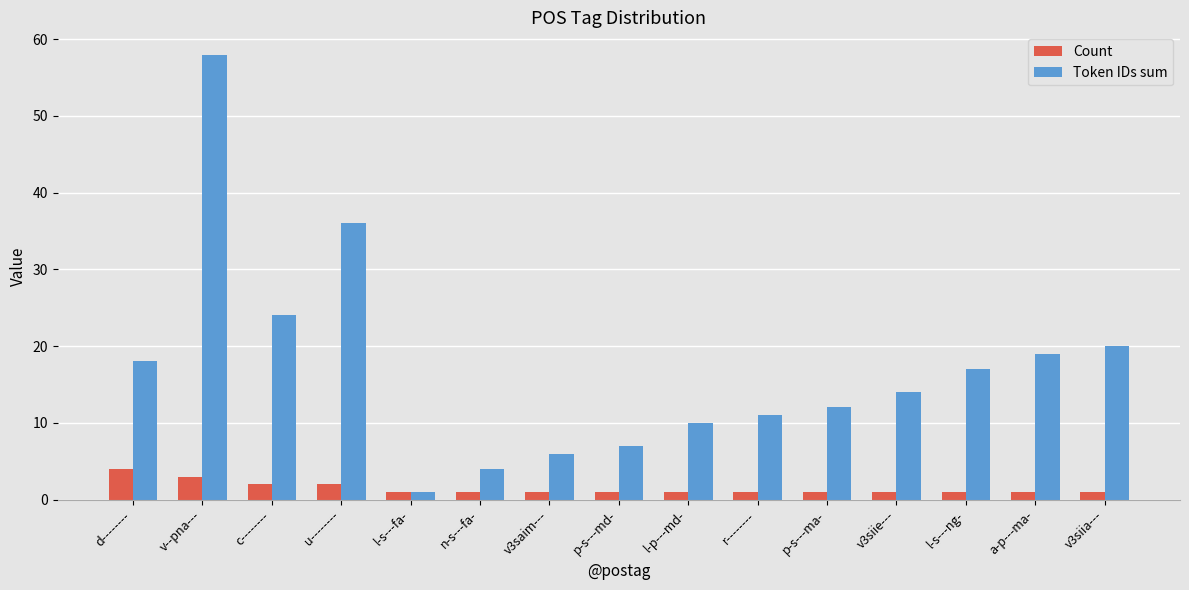

What is the highest value of the Token IDs sum series?

58